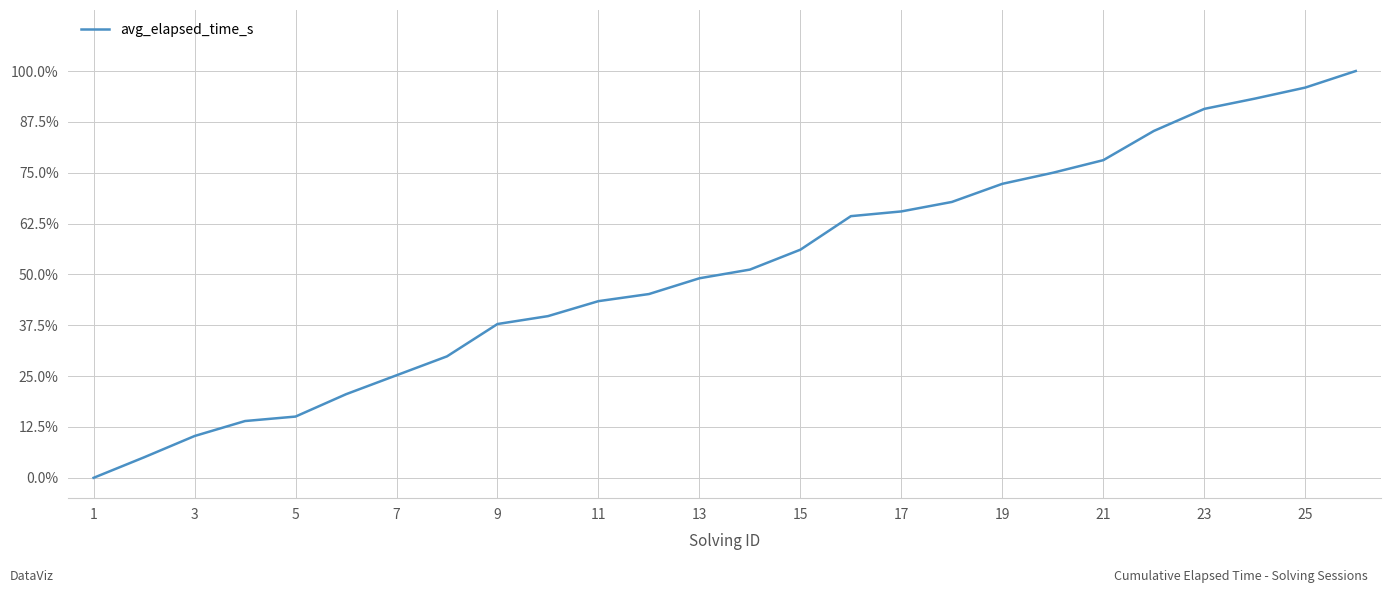

What is the maximum value shown in the chart?

100.0